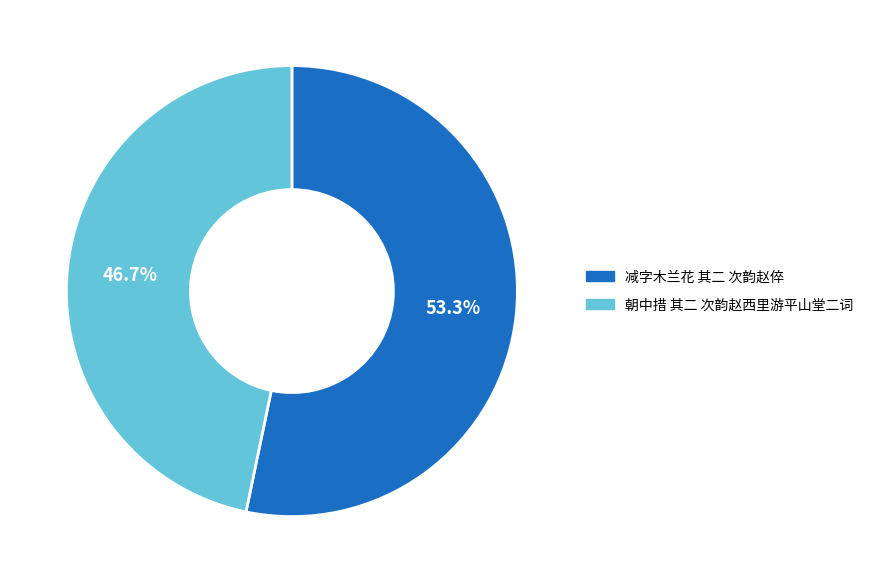

Combined, what portion of the pie is 朝中措 其二 次韵赵西里游平山堂二词 and 减字木兰花 其二 次韵赵倅?

100.0%